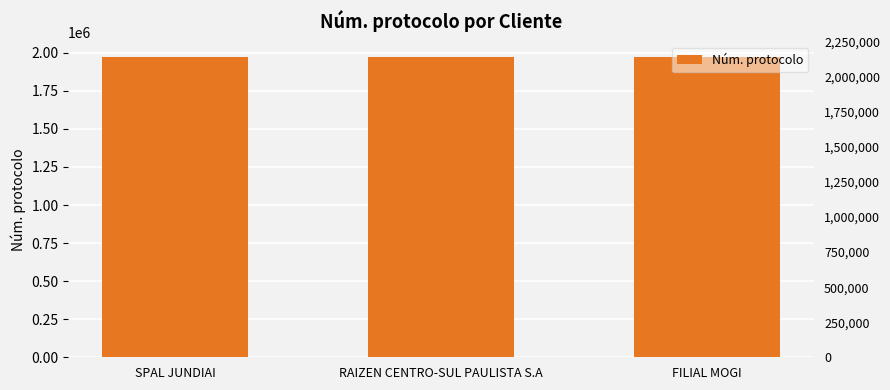

List the labels in order of value, smallest first.

FILIAL MOGI, RAIZEN CENTRO-SUL PAULISTA S.A, SPAL JUNDIAI